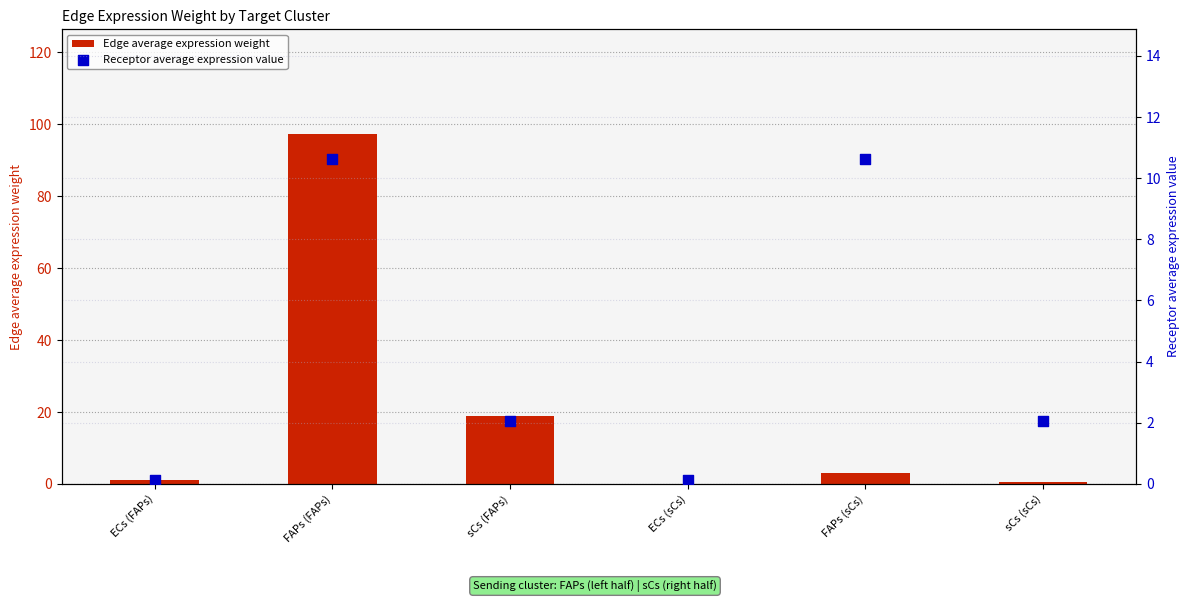

At which category is the sum across all series the highest?

FAPs (FAPs)